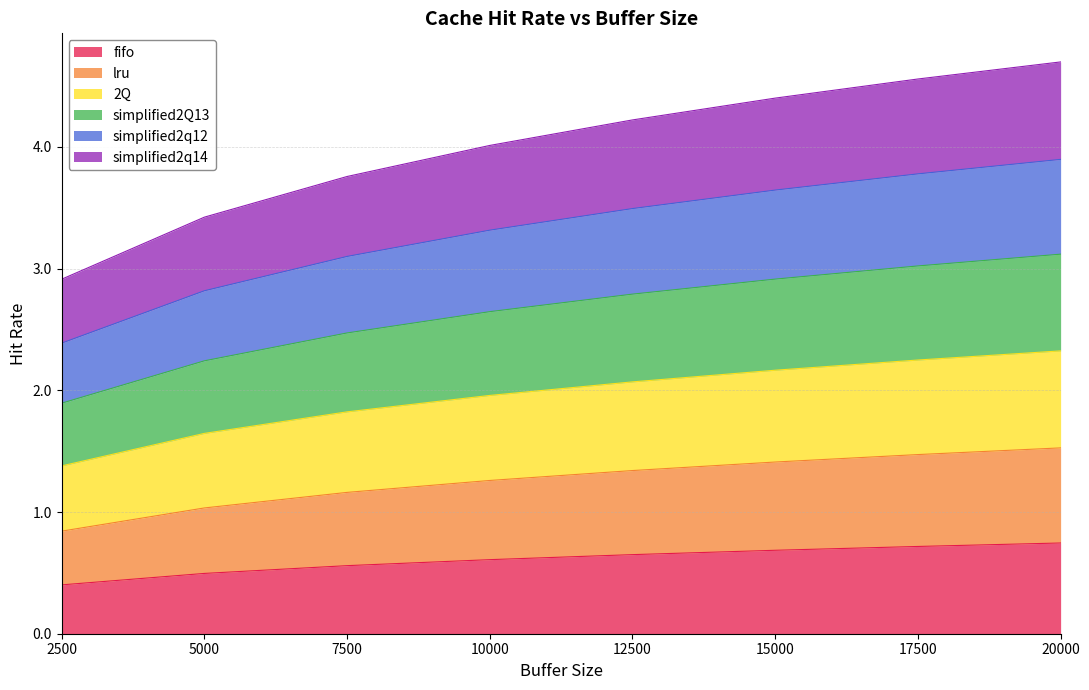

What is the total value across all series at 15000?

4.4